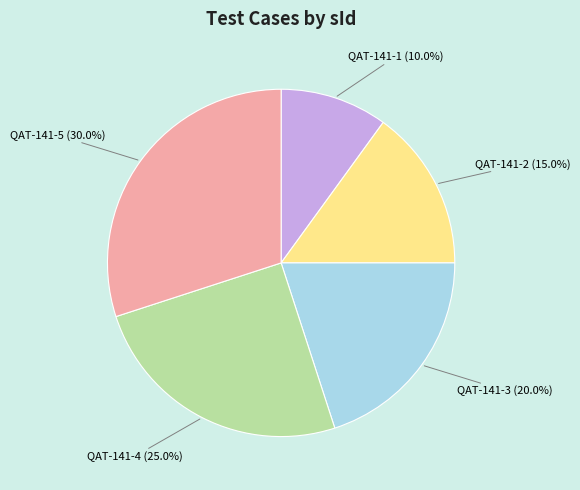

To the nearest percent, what portion does QAT-141-1 represent?

10%